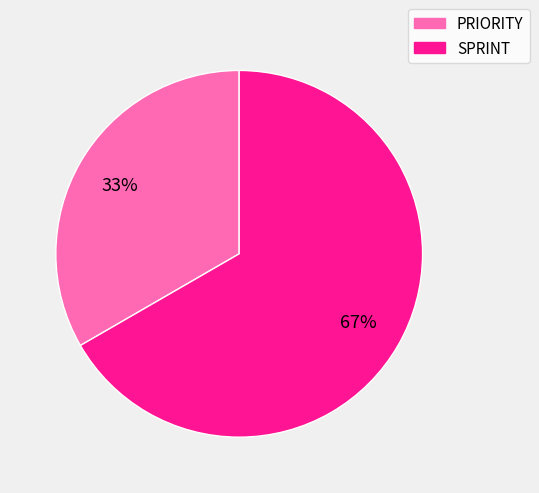

What percentage is the SPRINT slice, to the nearest percent?

67%